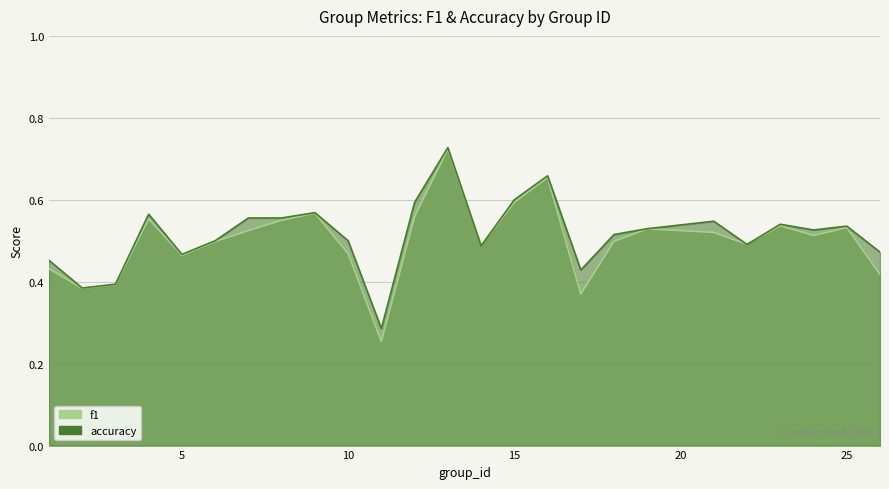

What is the value of the accuracy point at the 24th from the left?

0.5